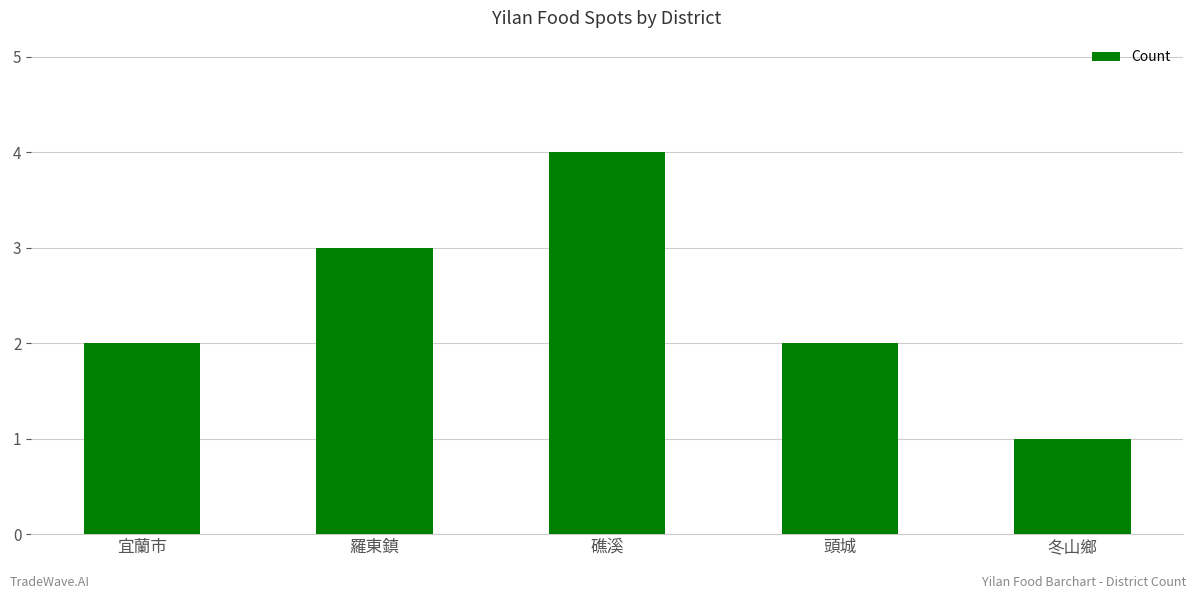

What is the change in value from 宜蘭市 to 冬山鄉?

-1